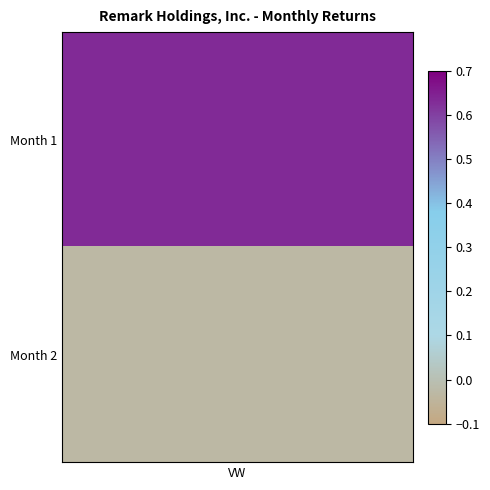

What is the sum of all values?

0.6